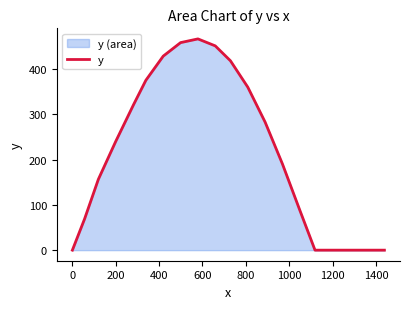

What is the maximum value shown in the chart?

466.1